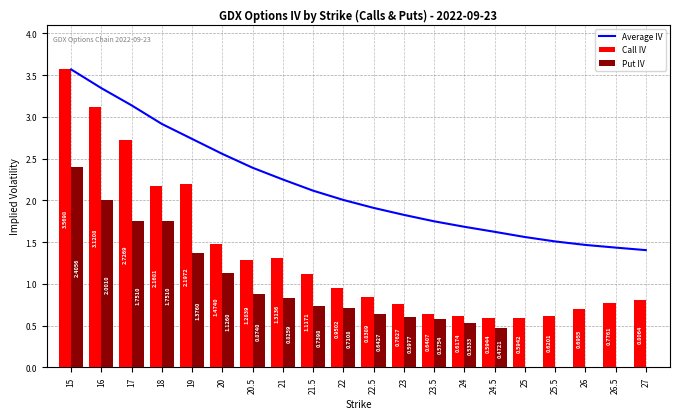

Does the chart contain stacked bars?

No